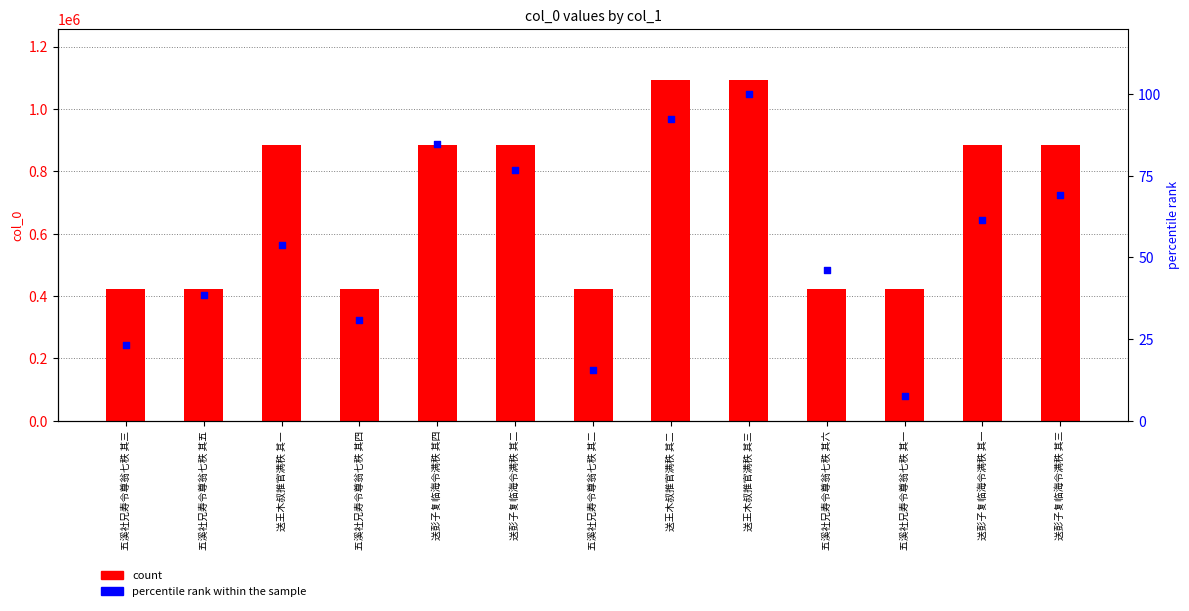

Which series reaches the maximum Y coordinate?

count